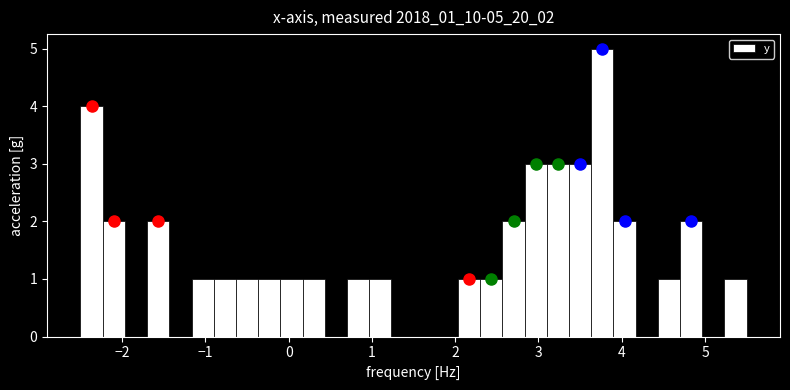

Read against the x-axis, roughly where is the centre of the tallest bar?

3.8